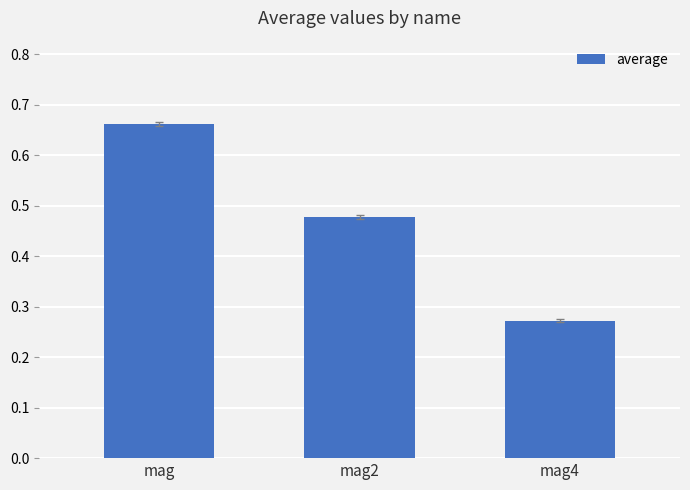

What is the label of the 3rd bar from the left?

mag4